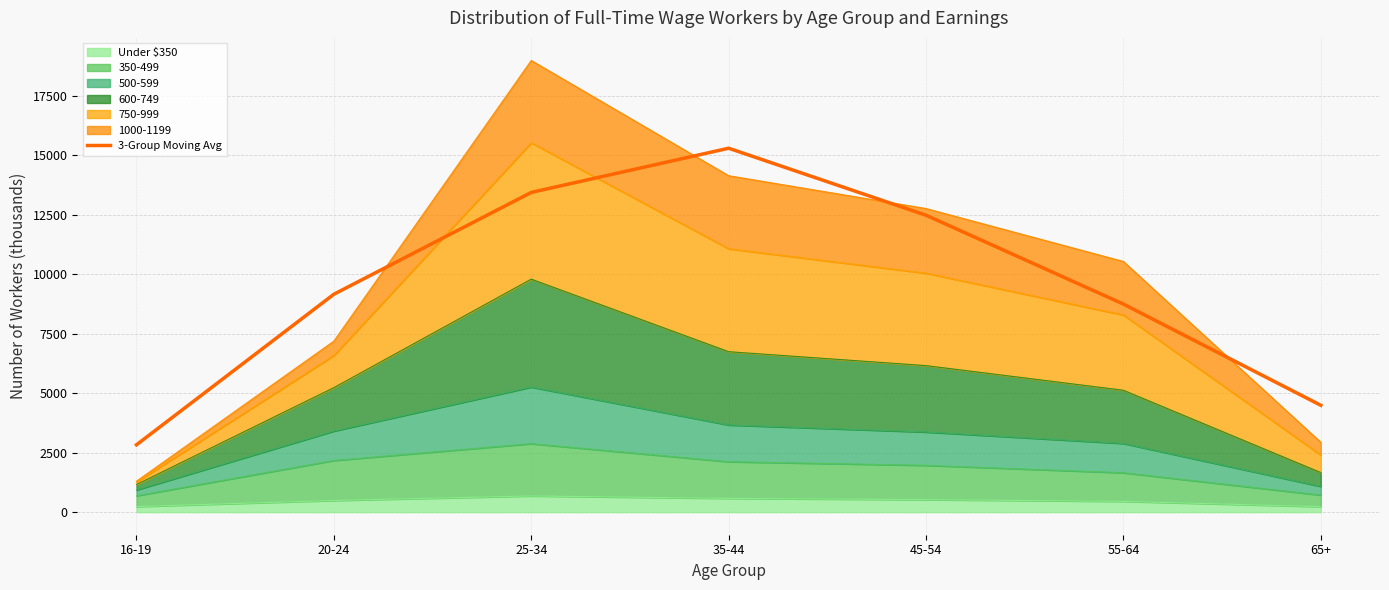

List the labels in order of value, smallest first.

16-19, 65+, 55-64, 20-24, 45-54, 25-34, 35-44